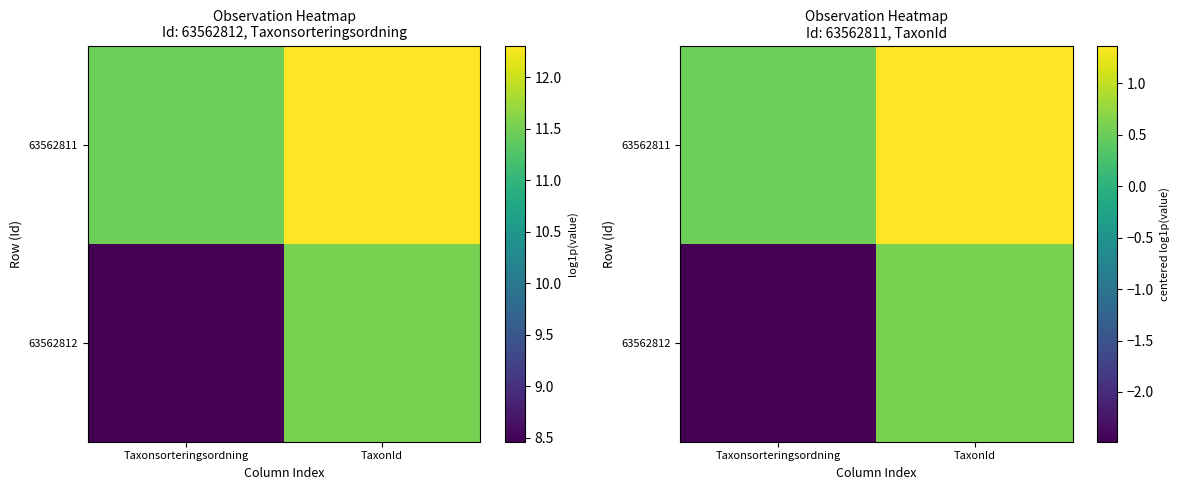

At how many categories does at least one series exceed 0?

2